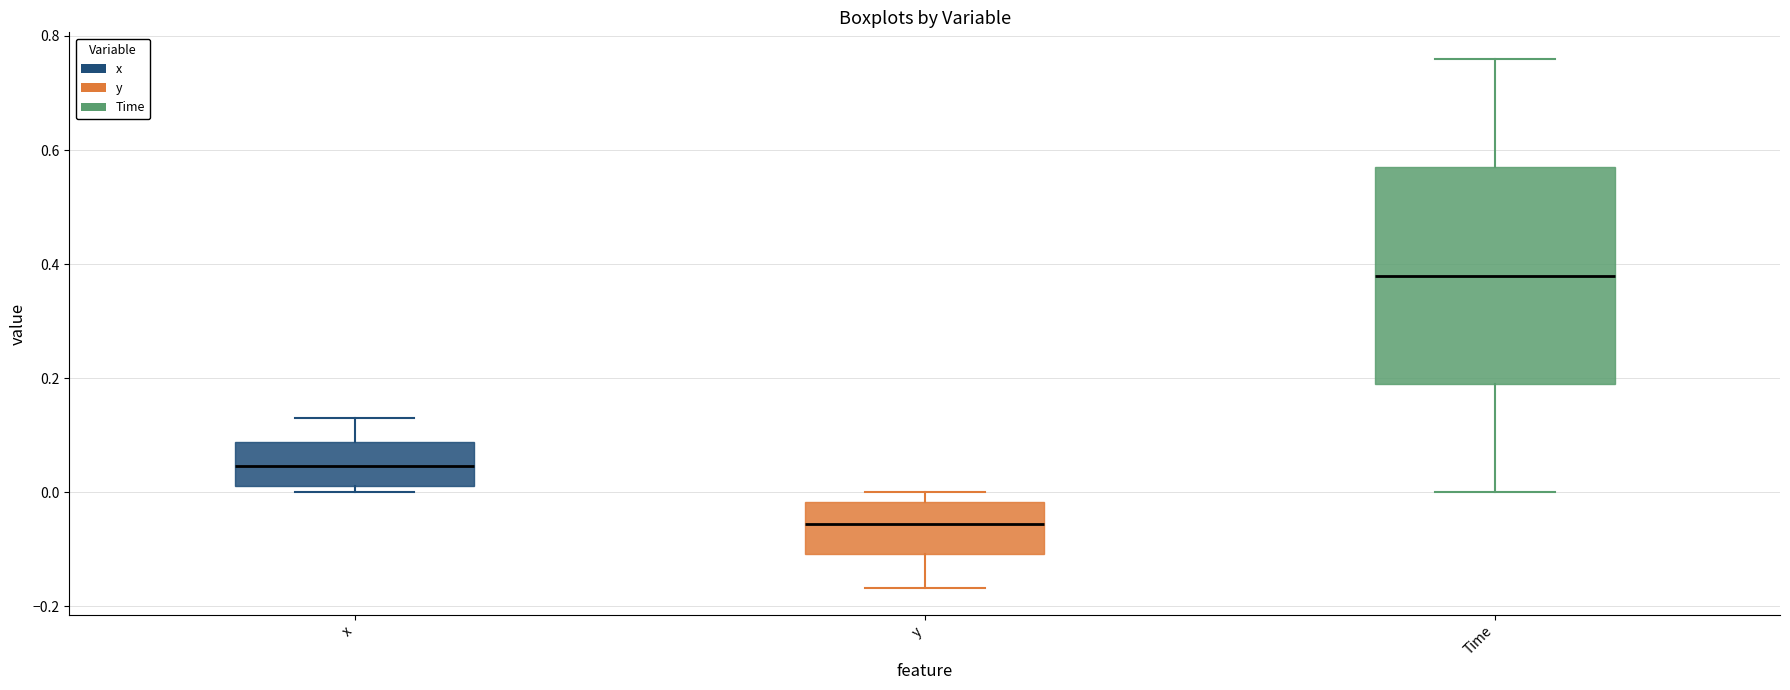

Which box is the tallest, from its lower edge to its upper edge?

Time